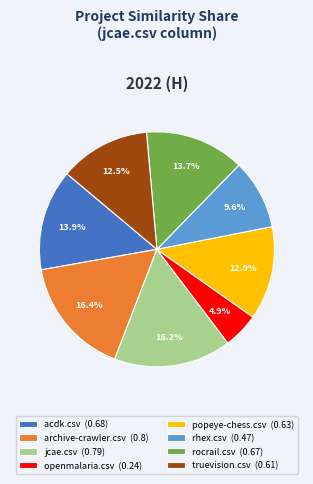

Combined, what portion of the pie is acdk.csv (0.68) and rocrail.csv (0.67)?

27.6%